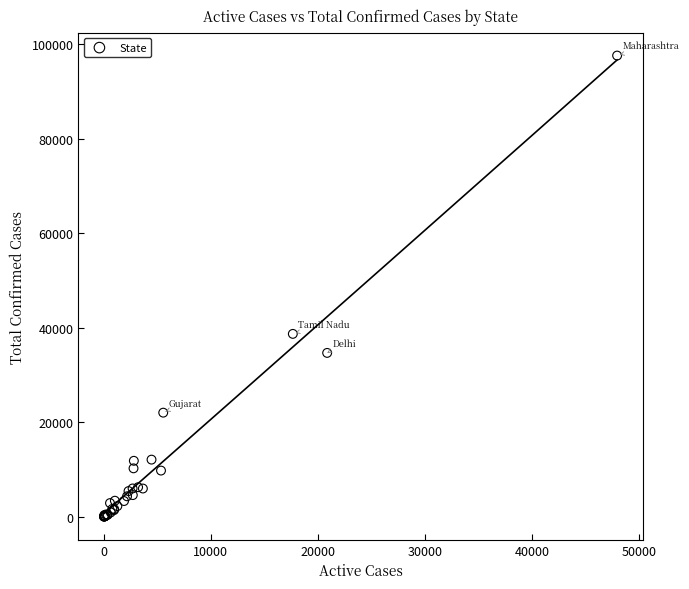

What Y value in the scatter plot is closest to 48831?

38716